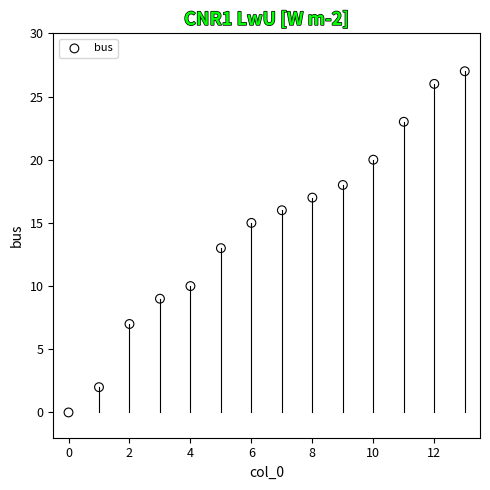

What is the range of Y values (max minus min)?

27